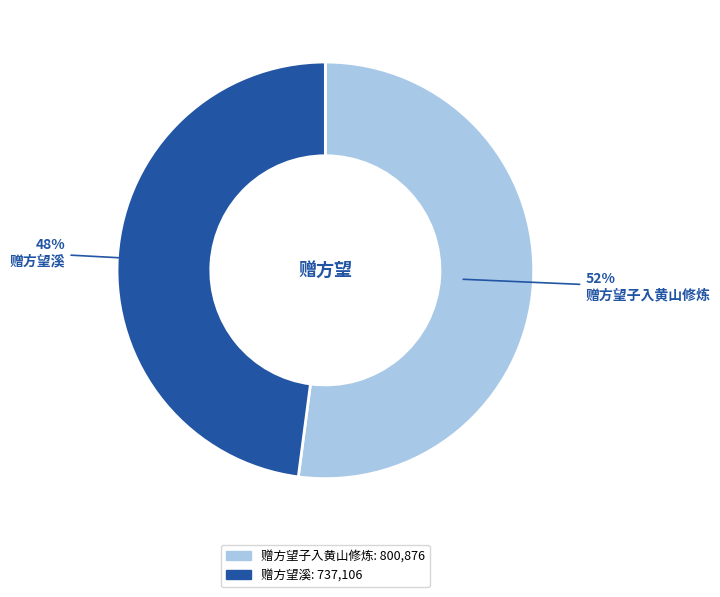

Which slice is the largest?

赠方望子入黄山修炼